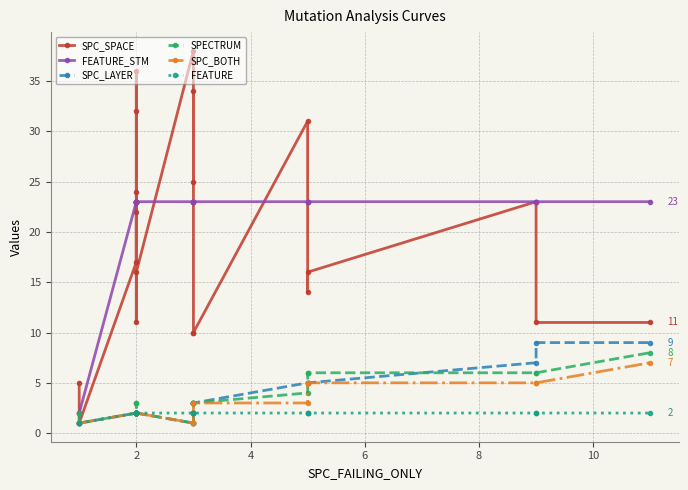

Does the chart display data point markers on the line(s)?

Yes